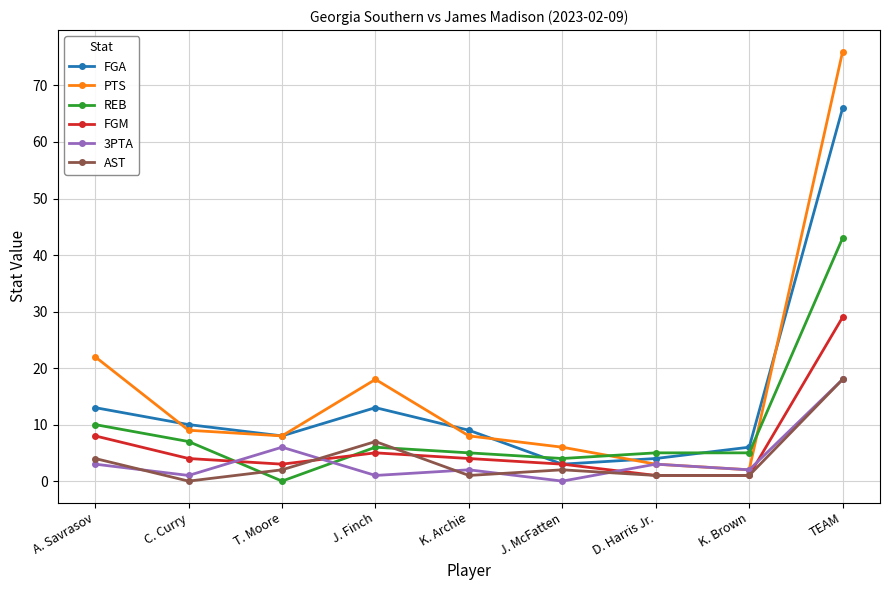

At which label is REB closest to 21?

A. Savrasov